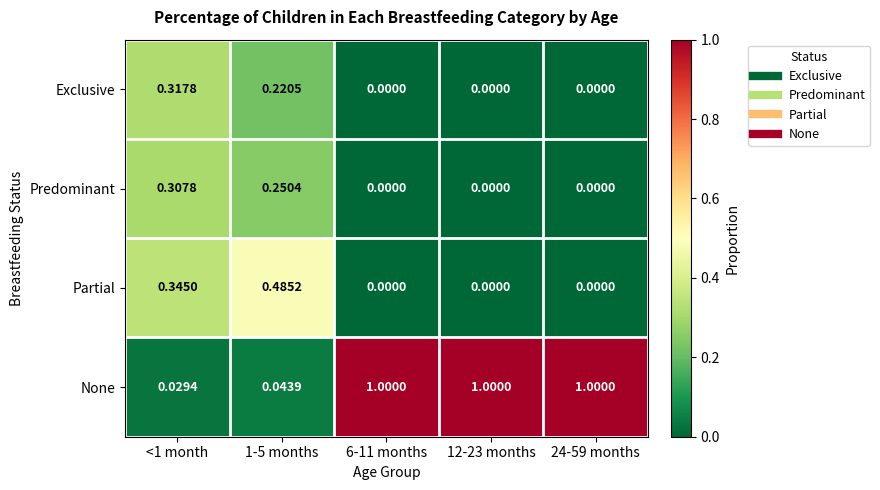

Rank the series by their maximum value, from highest to lowest.

None, Partial, Exclusive, Predominant